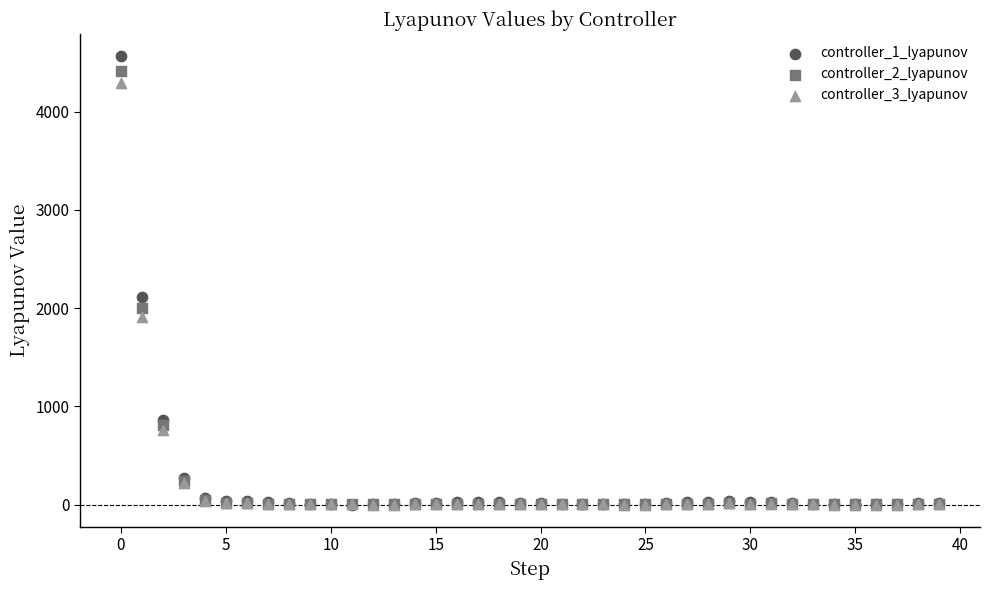

Across all series, what Y value is closest to 2281?

2109.4